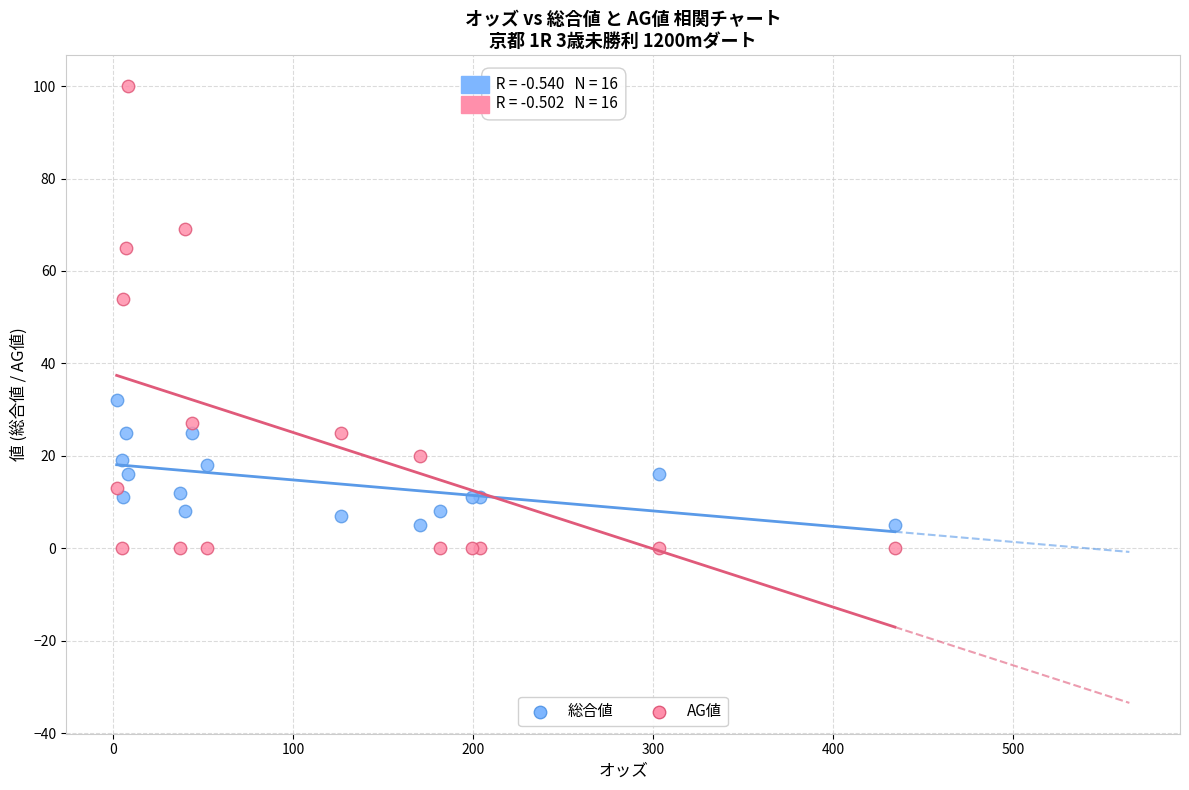

Which series has the widest spread of Y values?

AG値